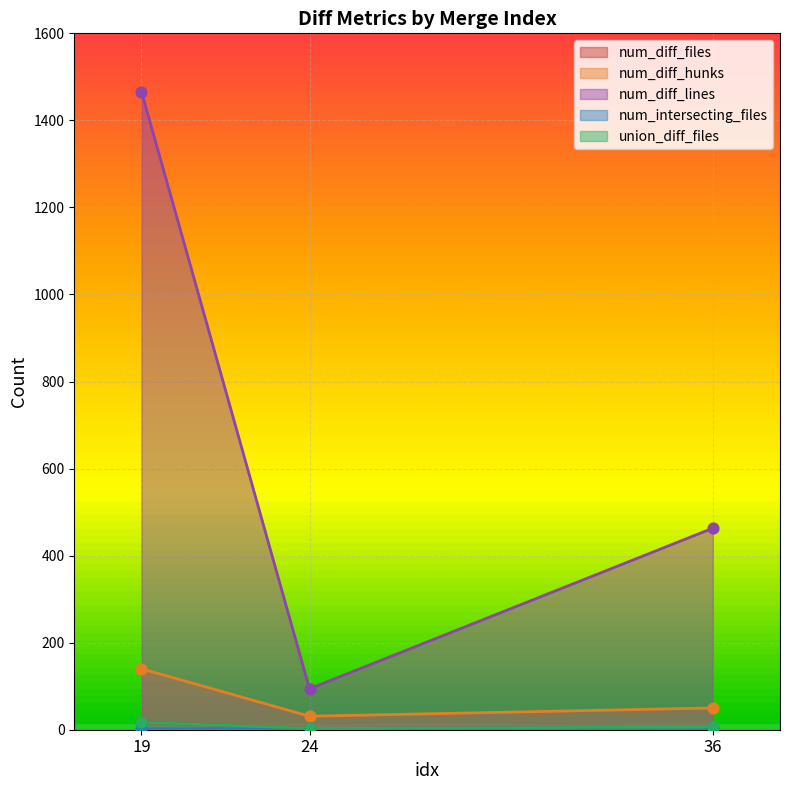

What are all the series names shown in the legend?

num_diff_files, num_diff_hunks, num_diff_lines, num_intersecting_files, union_diff_files